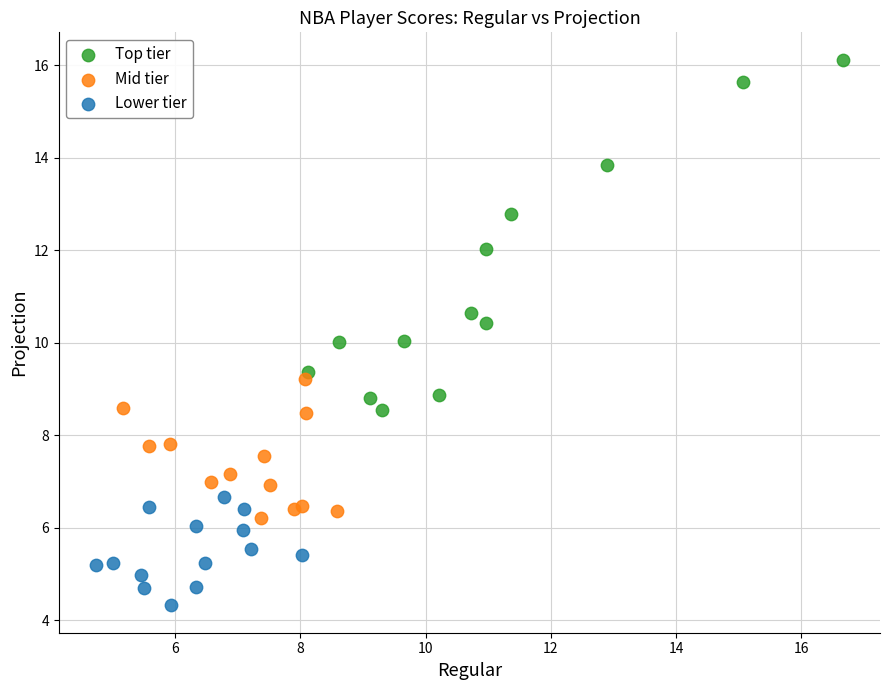

Which series contains the lowest Y value?

Lower tier